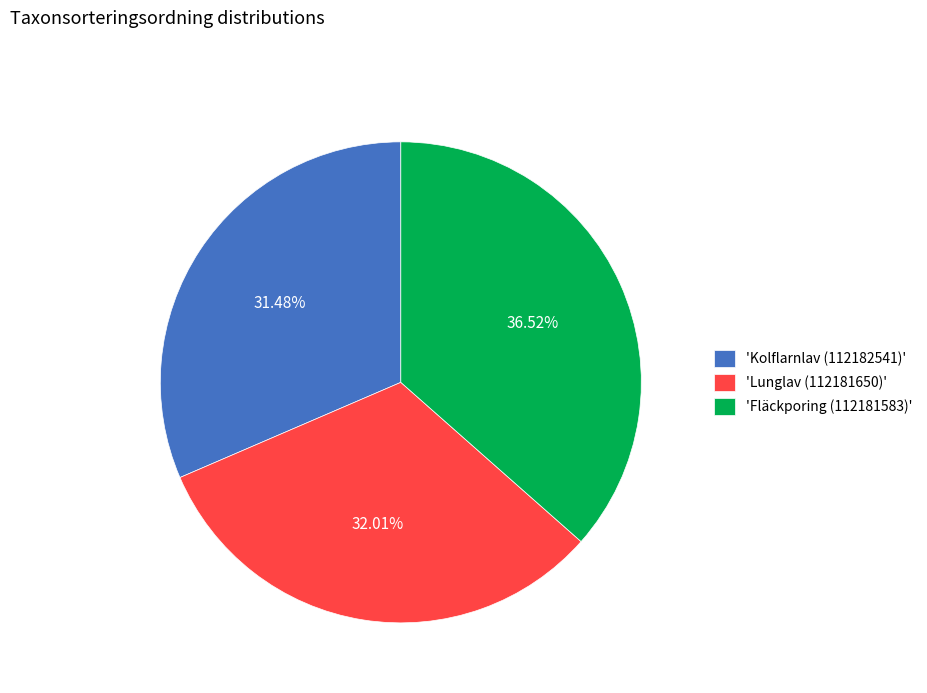

What is the ratio of the value at 'Lunglav (112181650)' to the value at 'Fläckporing (112181583)'?

0.9